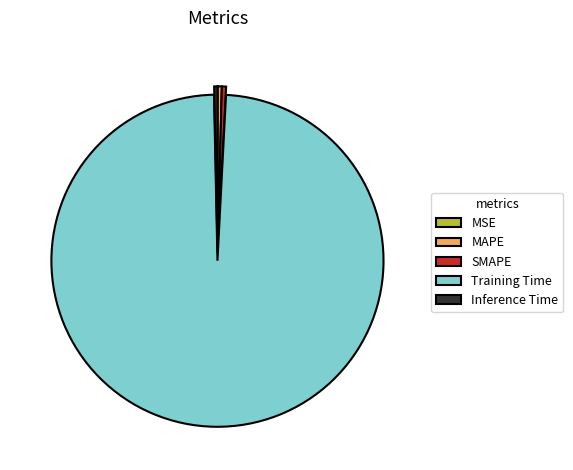

Is the sum of SMAPE and Training Time greater than half?

Yes